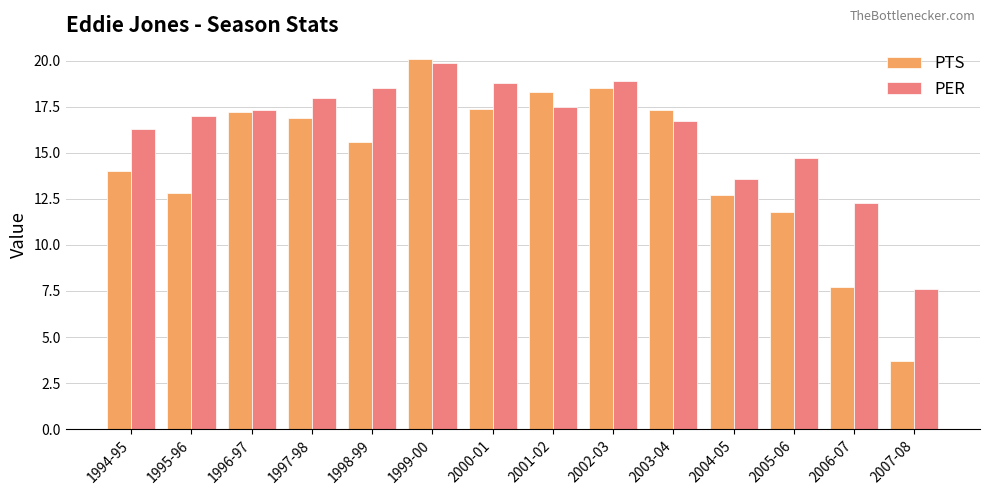

How many data points in PTS are less than 16?

7